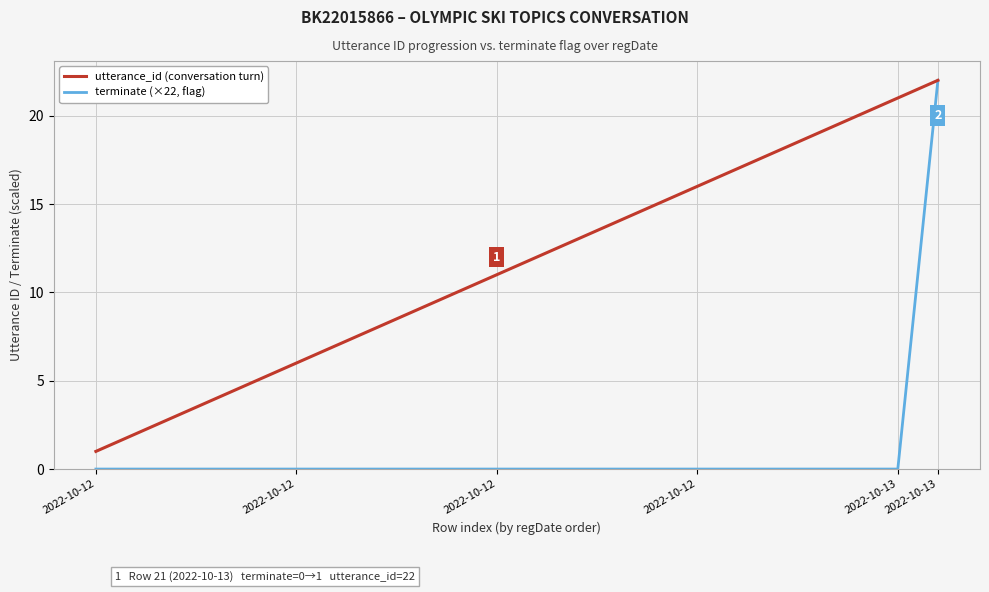

Which series has the largest total across all categories?

utterance_id (conversation turn)